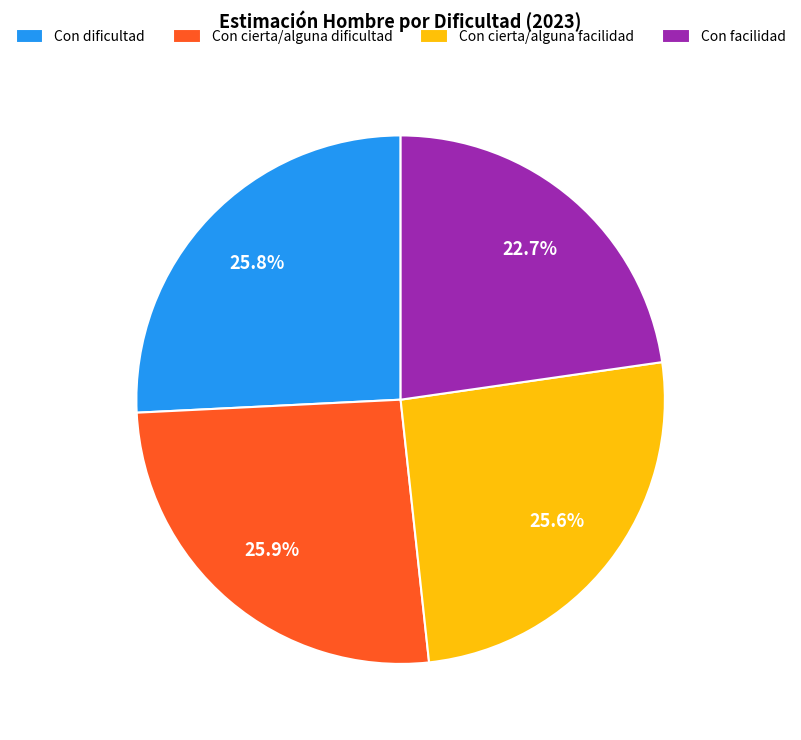

Does Con cierta/alguna dificultad represent more than half of the total?

No